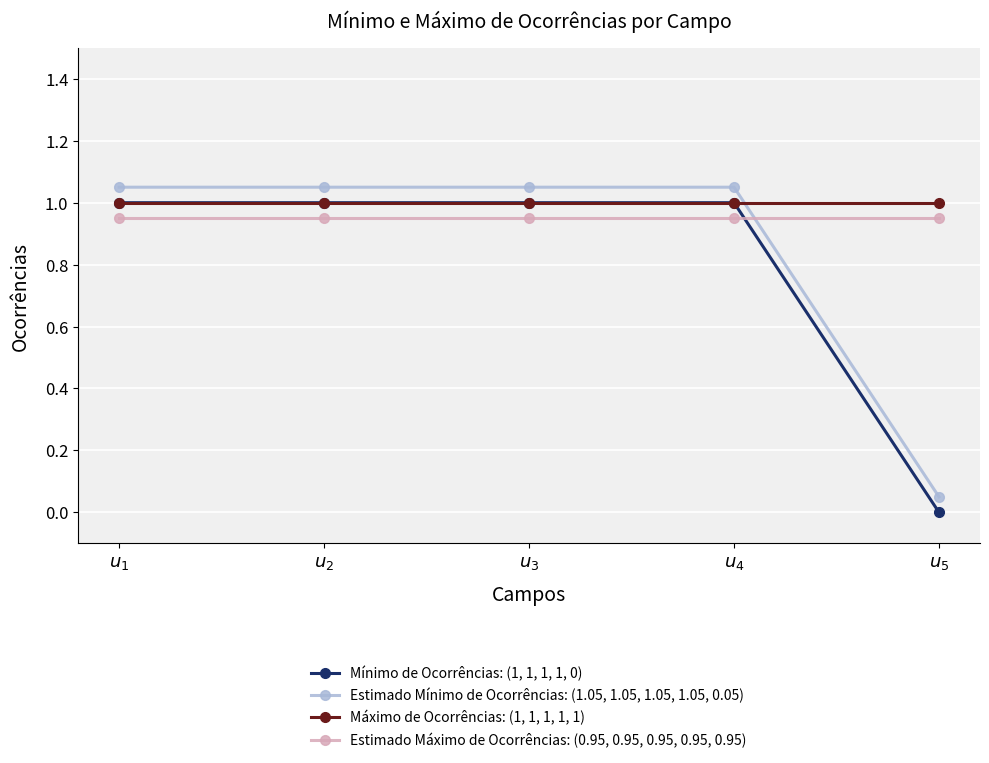

List the series in order of their overall mean, highest first.

Máximo de Ocorrências: (1, 1, 1, 1, 1), Estimado Máximo de Ocorrências: (0.95, 0.95, 0.95, 0.95, 0.95), Estimado Mínimo de Ocorrências: (1.05, 1.05, 1.05, 1.05, 0.05), Mínimo de Ocorrências: (1, 1, 1, 1, 0)